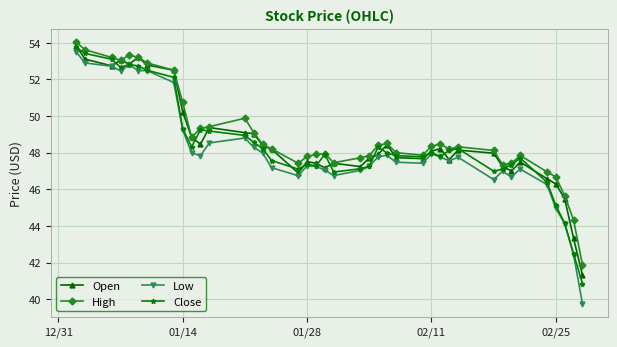

Which series has the largest range (max minus min)?

Low